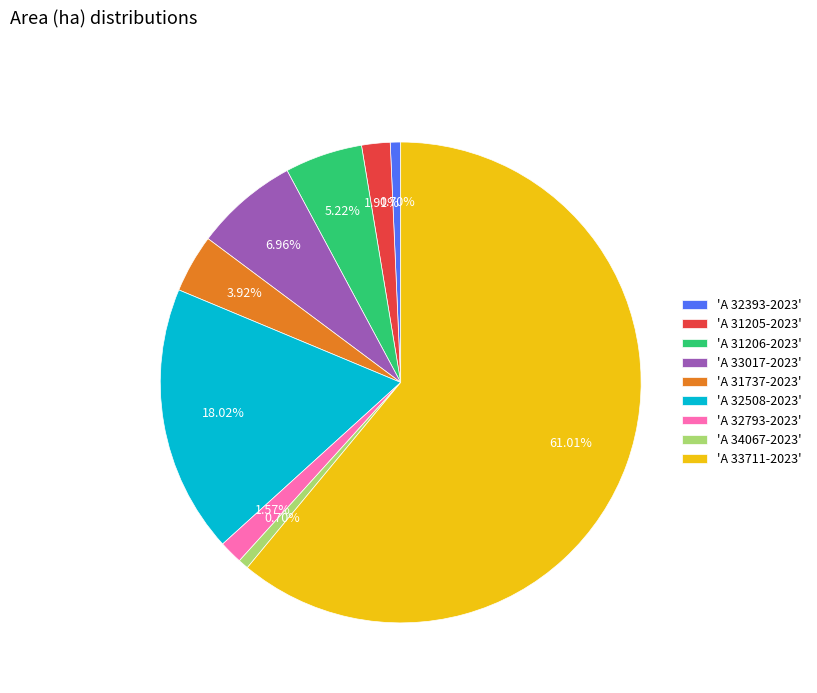

Combined, do 'A 31737-2023' and 'A 34067-2023' account for over 50%?

No